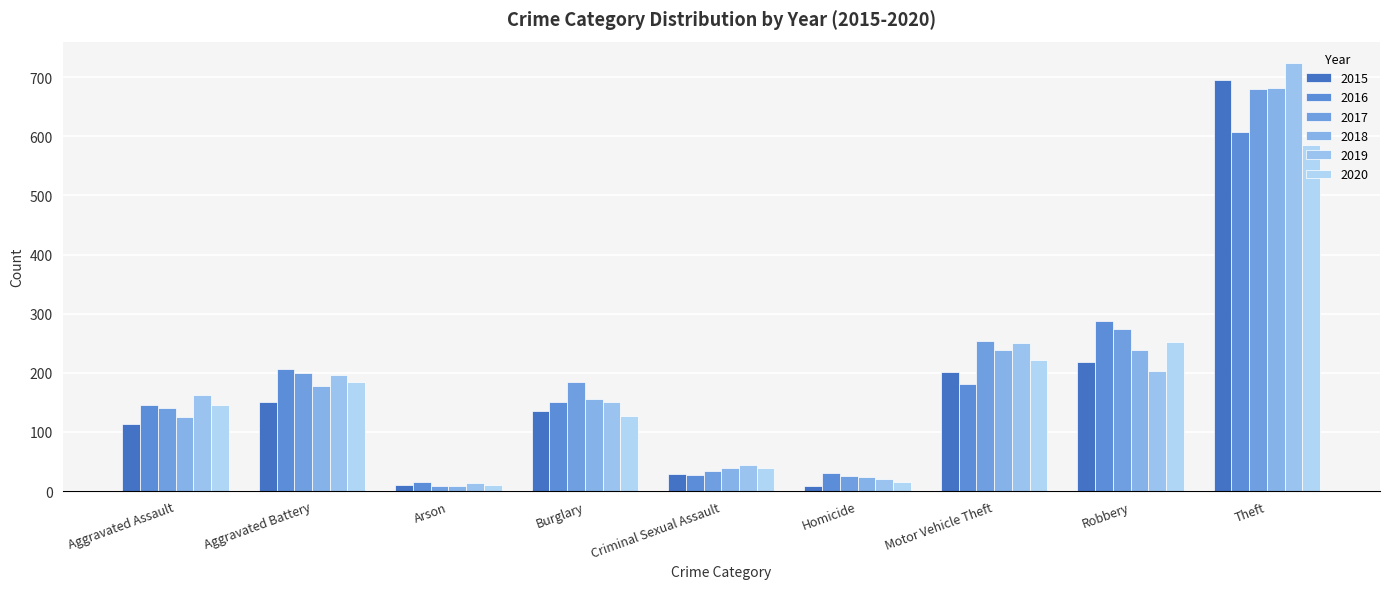

Reading left to right, transcribe all the data shown in this chart.

2015: Aggravated Assault=113	Aggravated Battery=150	Arson=11	Burglary=135	Criminal Sexual Assault=29	Homicide=9	Motor Vehicle Theft=202	Robbery=219	Theft=696
2016: Aggravated Assault=145	Aggravated Battery=207	Arson=15	Burglary=150	Criminal Sexual Assault=28	Homicide=30	Motor Vehicle Theft=182	Robbery=287	Theft=607
2017: Aggravated Assault=140	Aggravated Battery=200	Arson=9	Burglary=184	Criminal Sexual Assault=34	Homicide=25	Motor Vehicle Theft=254	Robbery=275	Theft=680
2018: Aggravated Assault=126	Aggravated Battery=177	Arson=9	Burglary=156	Criminal Sexual Assault=39	Homicide=24	Motor Vehicle Theft=238	Robbery=239	Theft=681
2019: Aggravated Assault=162	Aggravated Battery=197	Arson=13	Burglary=151	Criminal Sexual Assault=45	Homicide=20	Motor Vehicle Theft=250	Robbery=203	Theft=724
2020: Aggravated Assault=145	Aggravated Battery=184	Arson=11	Burglary=127	Criminal Sexual Assault=39	Homicide=16	Motor Vehicle Theft=222	Robbery=253	Theft=585